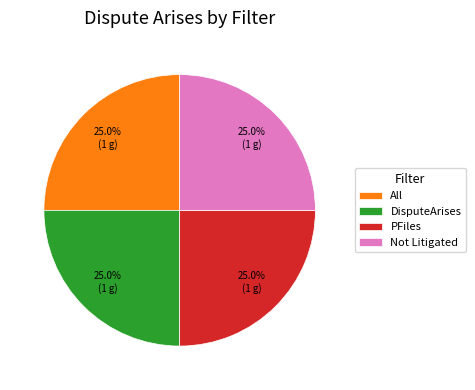

Is it true that Not Litigated is 15% of the pie?

False